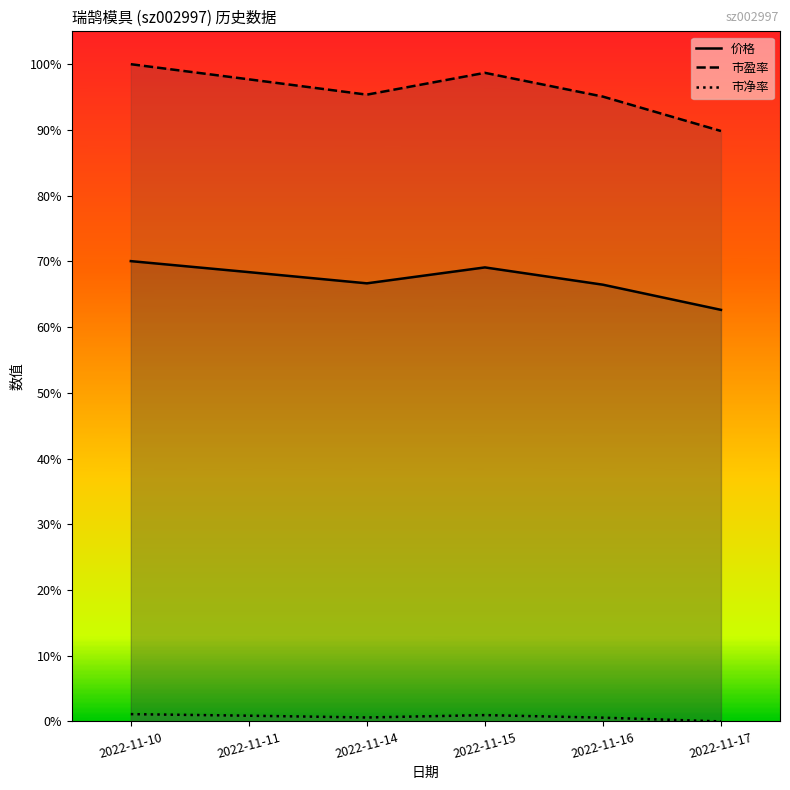

At how many categories does at least one series exceed 0?

6